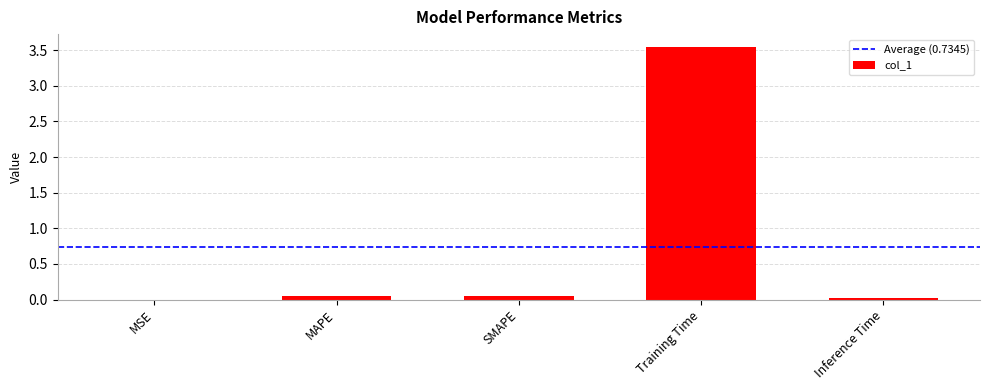

Which label corresponds to the largest value in the chart?

Training Time